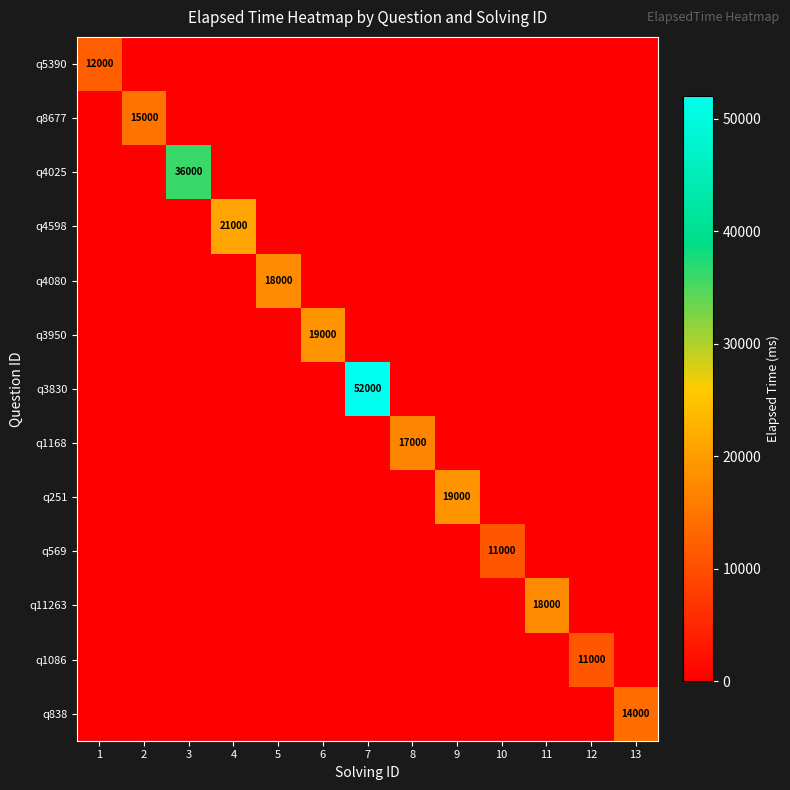

Between 8 and 10, which is larger?

8